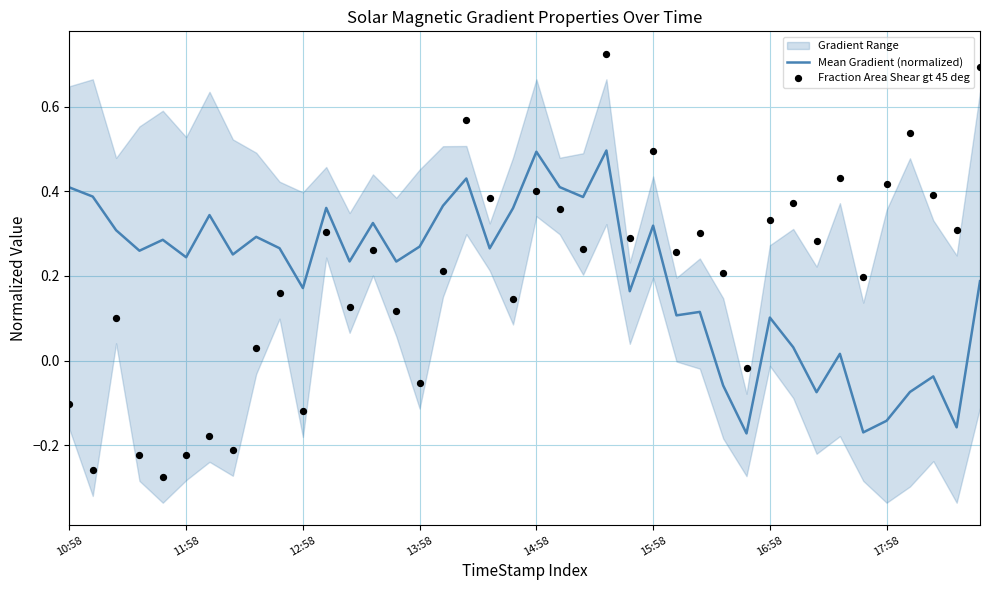

Is the value of Fraction Area Shear gt 45 deg at 39 greater than the value of Mean Gradient (normalized) at 35?

Yes